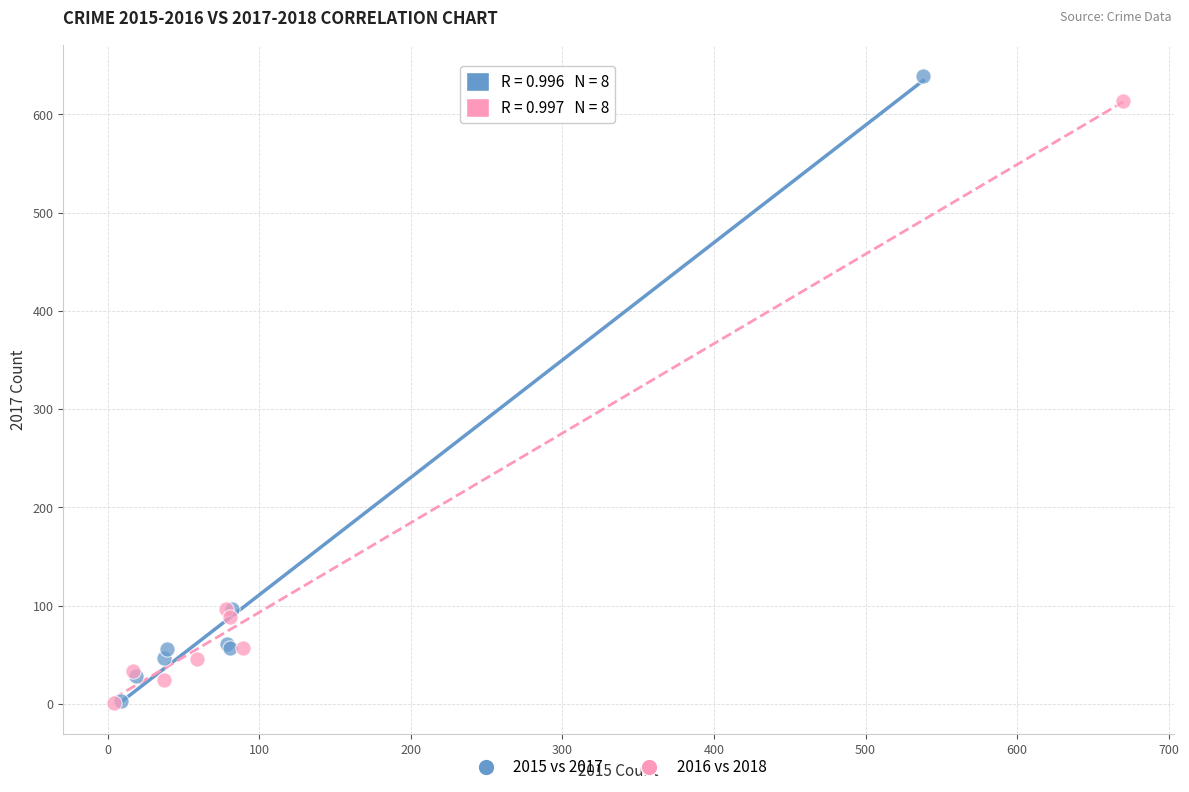

What are all the series names shown in the legend?

2015 vs 2017, 2016 vs 2018